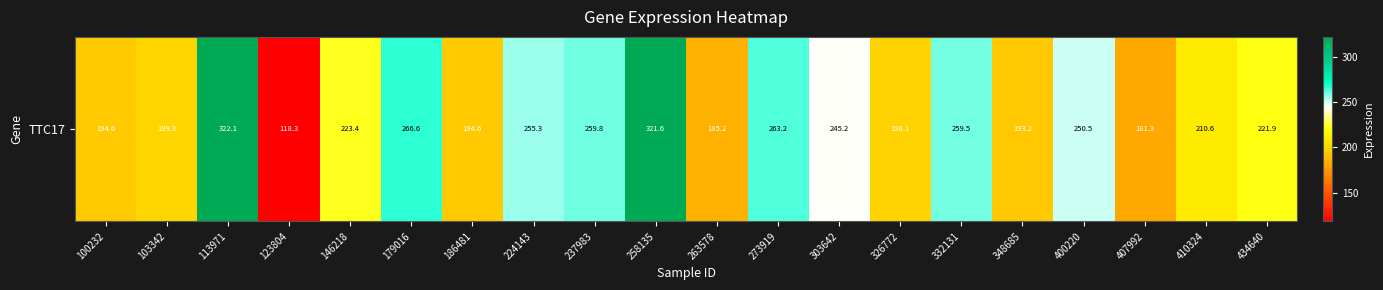

At which category does the chart reach its peak across all series?

113971